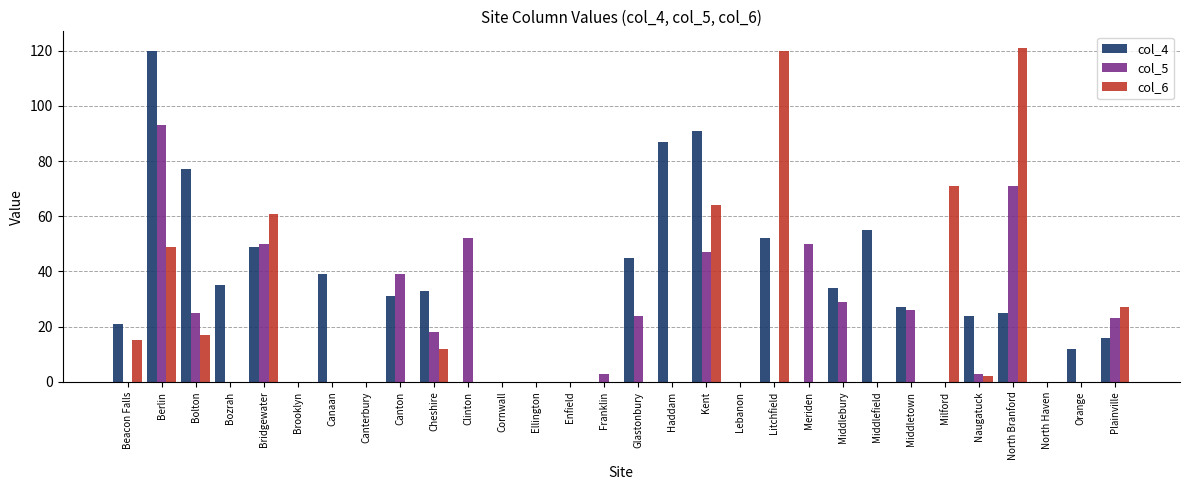

What is the total value across all series at Canton?

70